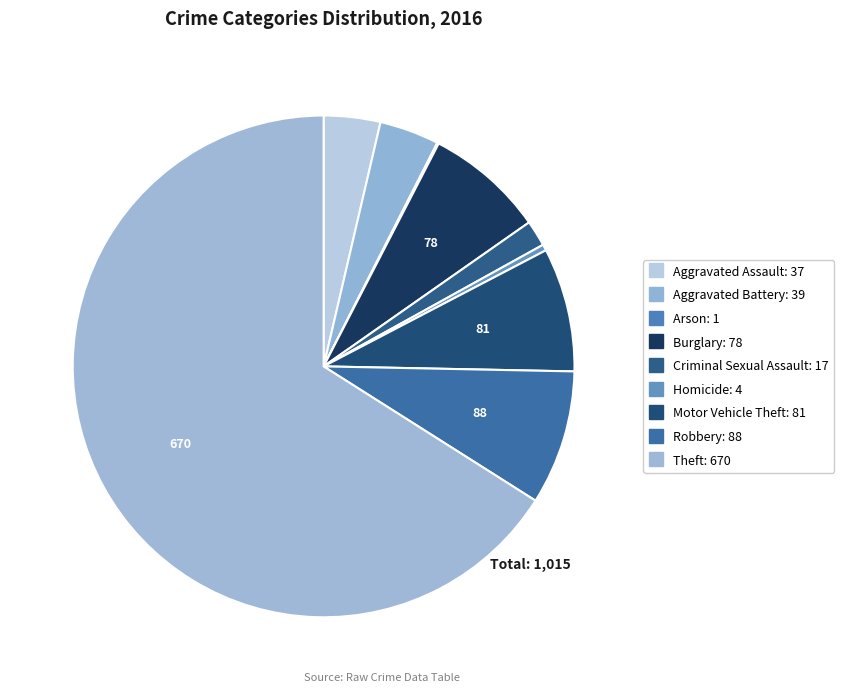

What is the majority slice?

Theft